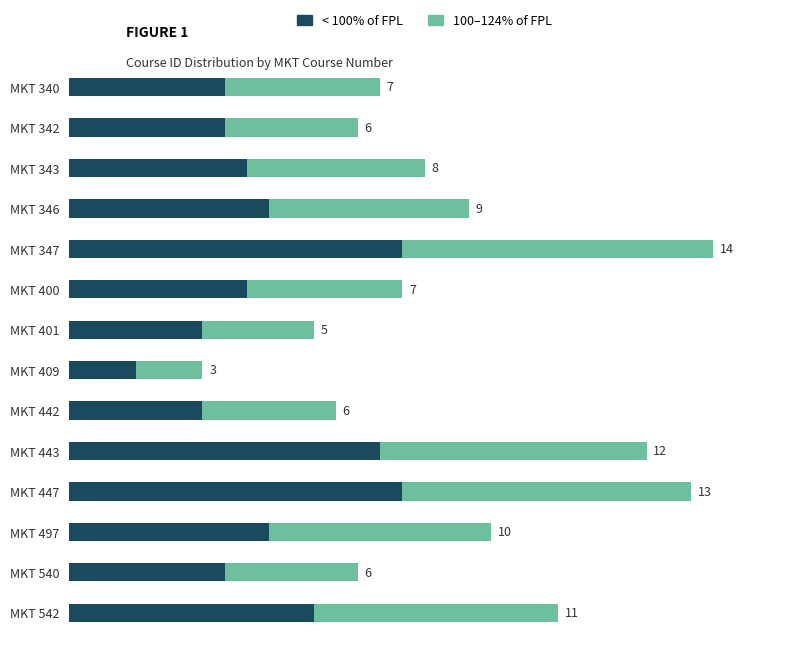

At which category is the sum across all series the highest?

MKT 347